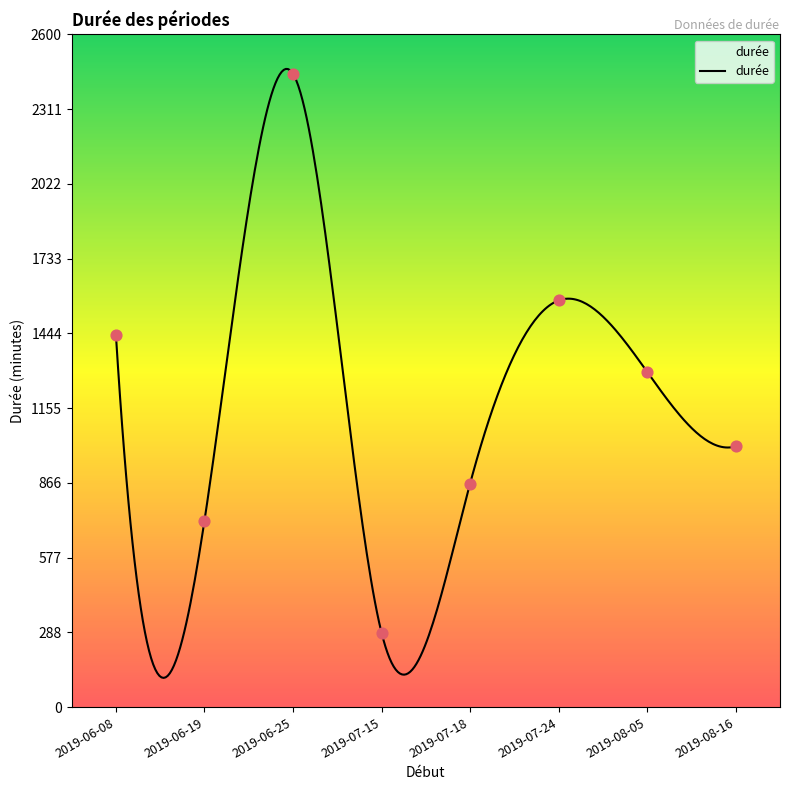

What is the change in value from 2019-06-19 to 2019-06-25?

+1728